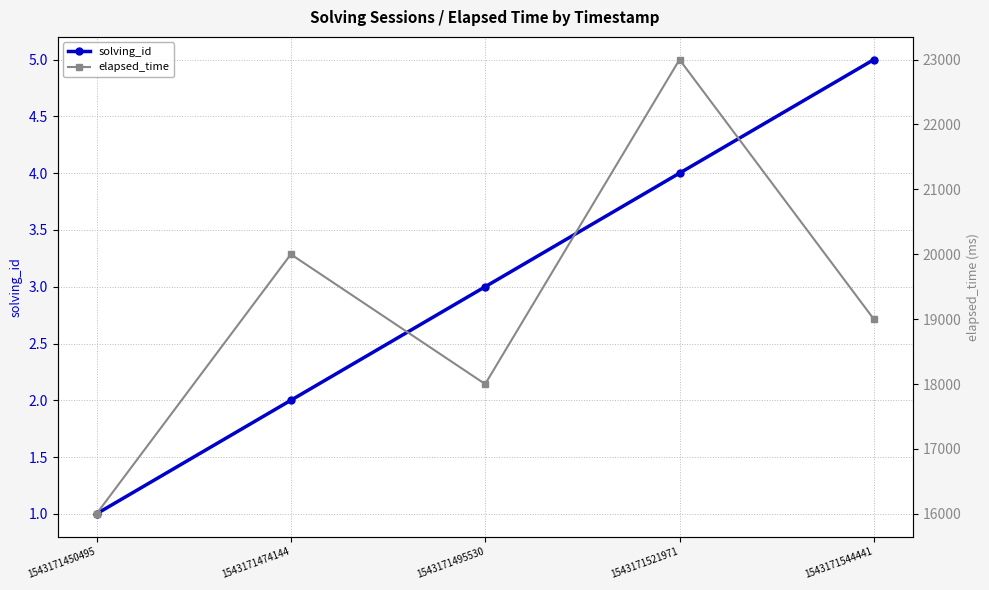

What is the average value of the solving_id series?

3